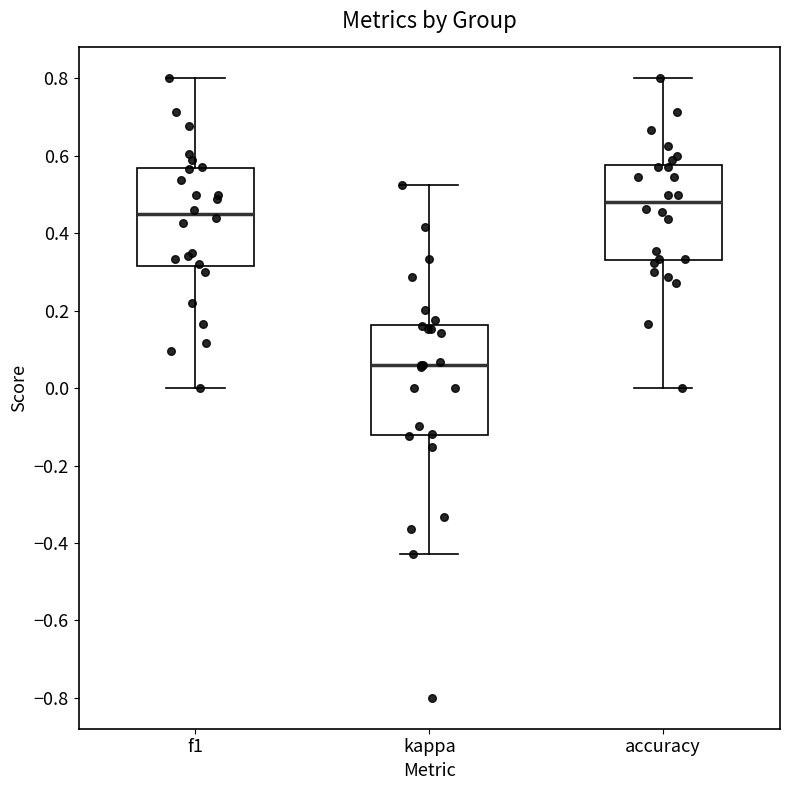

Where does the lower whisker of the box for accuracy end on the y-axis? The values are not printed on the chart, so give them approximately, as read against the axis.

0.00